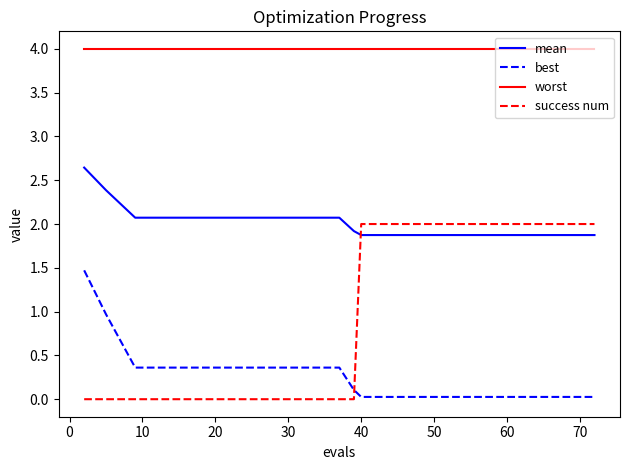

What is the difference between the maximum and minimum values in the success num series?

2.0